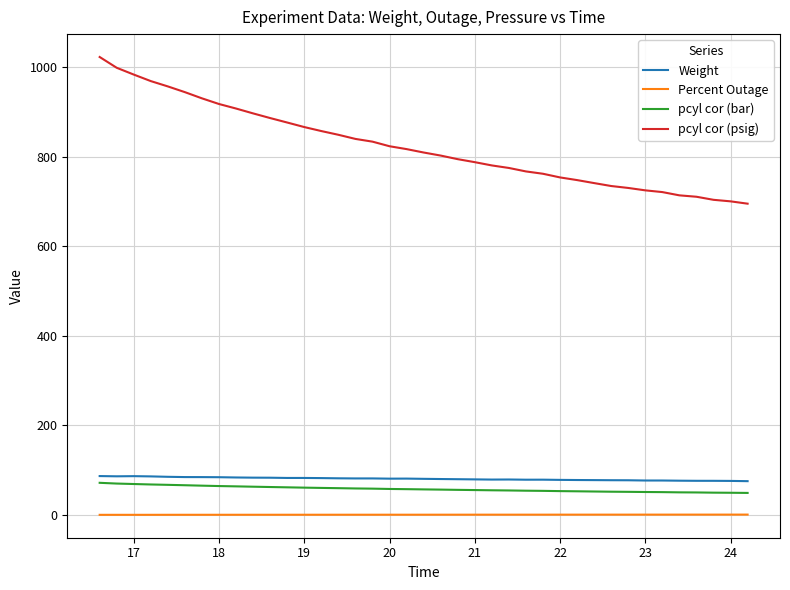

Does the chart have visible grid lines?

Yes